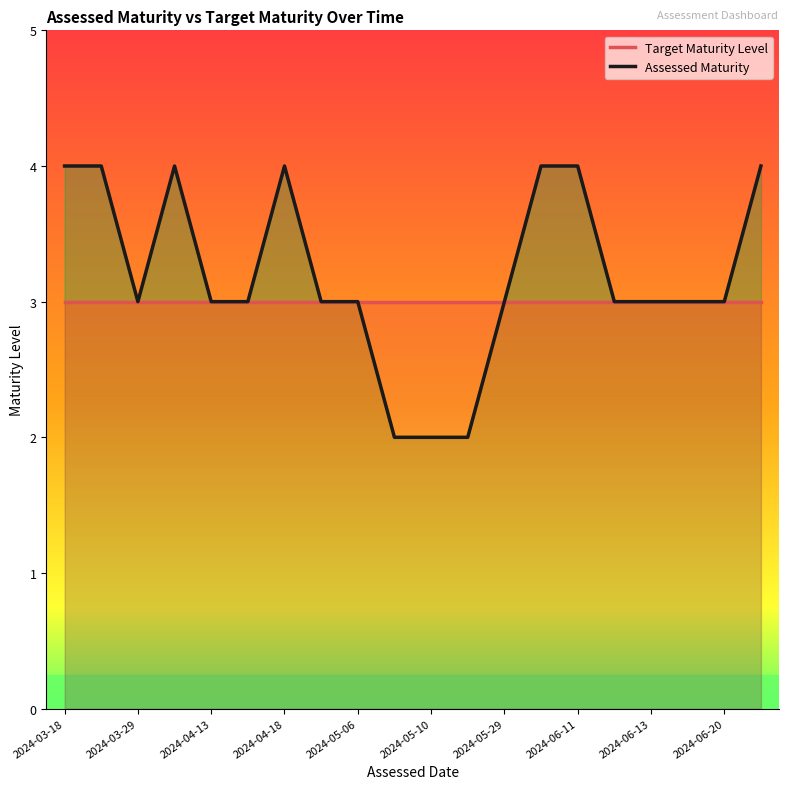

Which series has the largest range (max minus min)?

Assessed Maturity